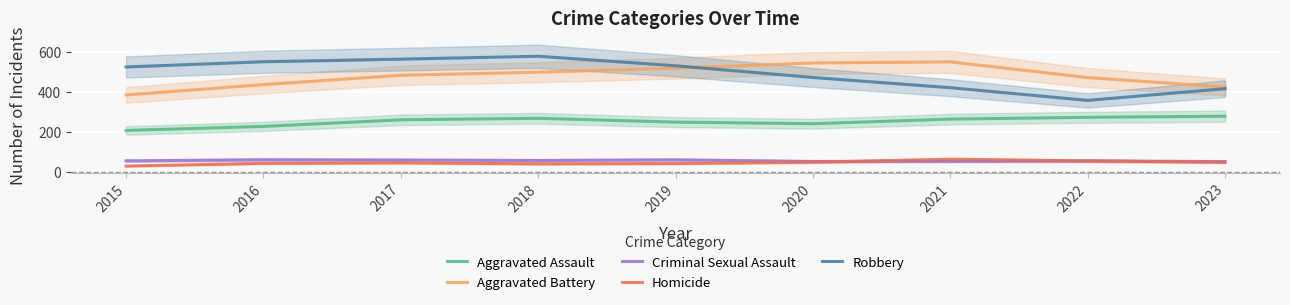

What is the value of the Aggravated Battery point at the 2nd from the left?

439.0